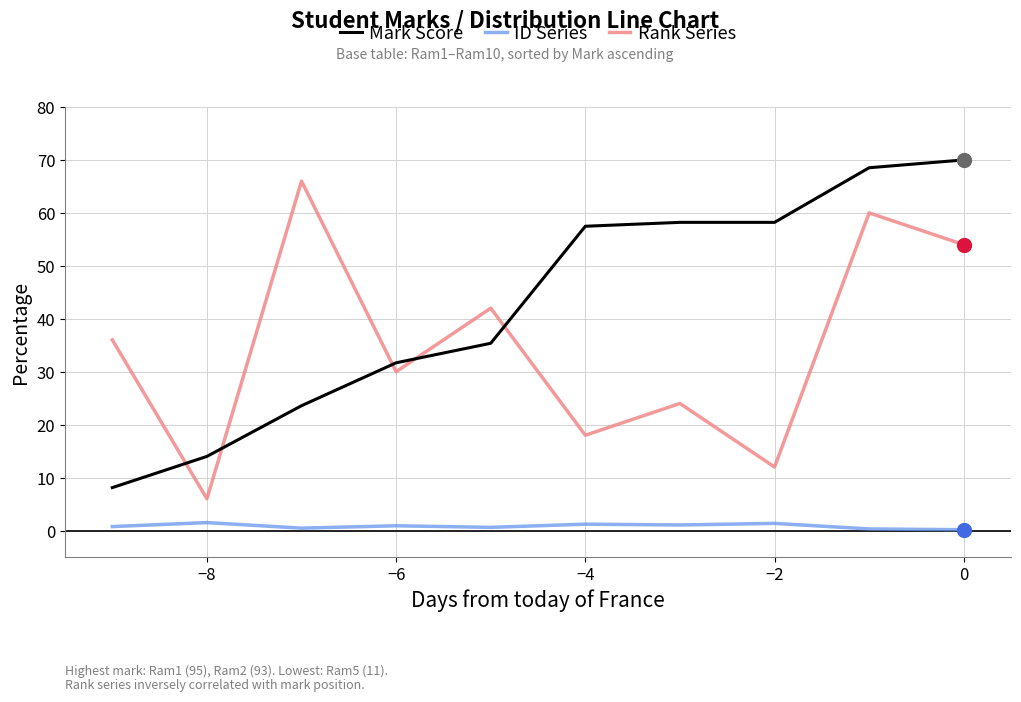

List the series in order of their peak value, lowest first.

ID Series, Rank Series, Mark Score